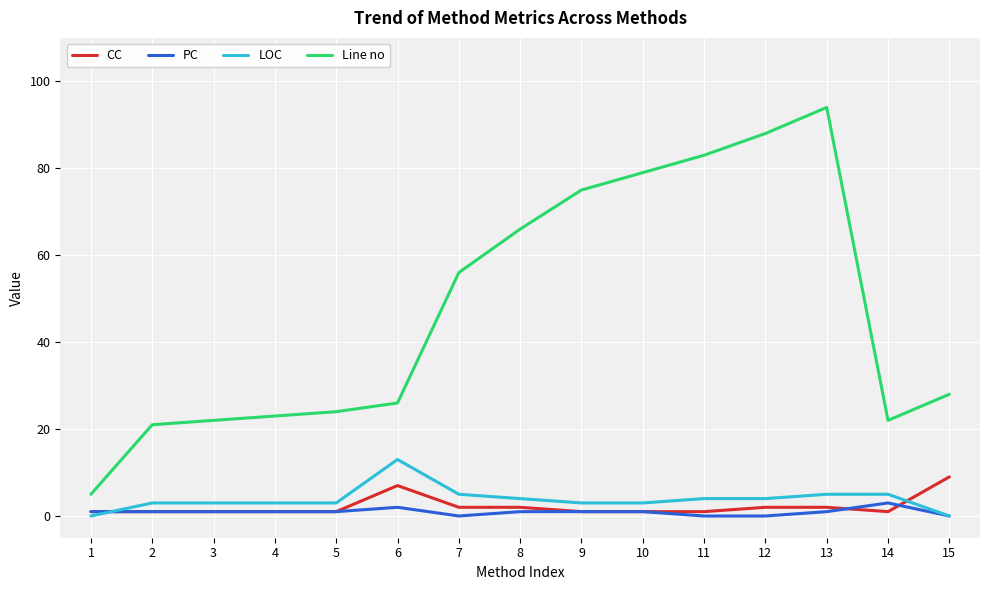

True or false: Line no and CC cross at least once.

False